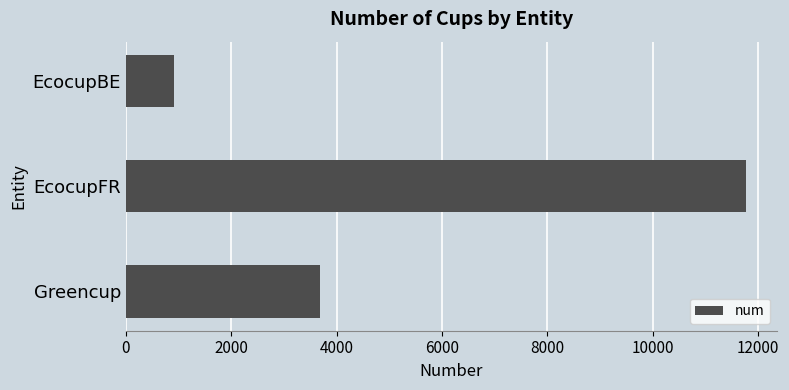

Count the number of categories in the chart.

3